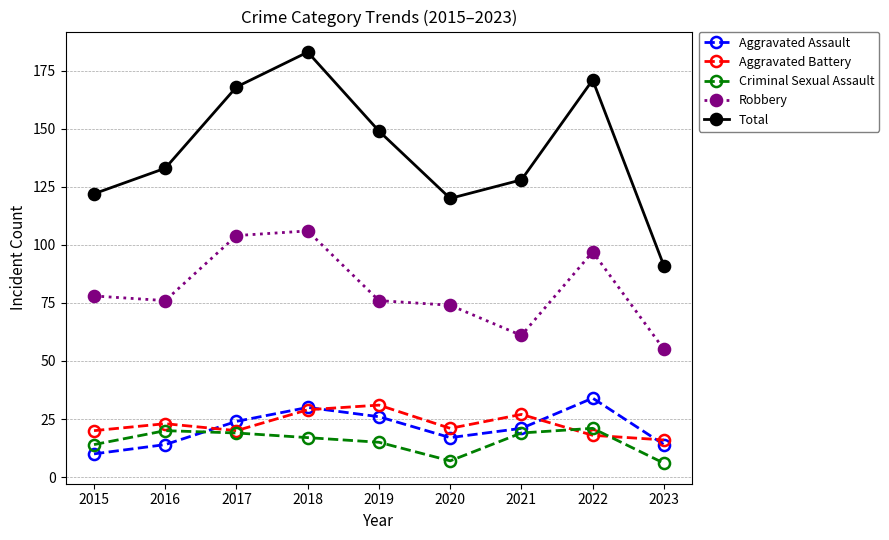

Reading left to right, extract all data points from this chart.

Aggravated Assault: 10	14	24	30	26	17	21	34	14
Aggravated Battery: 20	23	20	29	31	21	27	18	16
Criminal Sexual Assault: 14	20	19	17	15	7	19	21	6
Robbery: 78	76	104	106	76	74	61	97	55
Total: 122	133	168	183	149	120	128	171	91